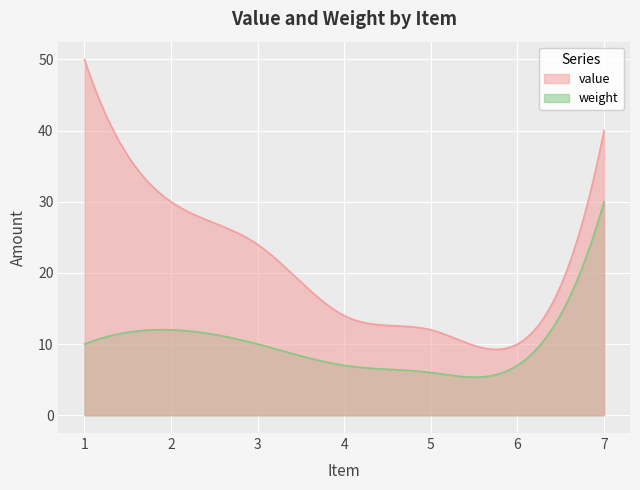

At which category does value reach its first local valley?

6